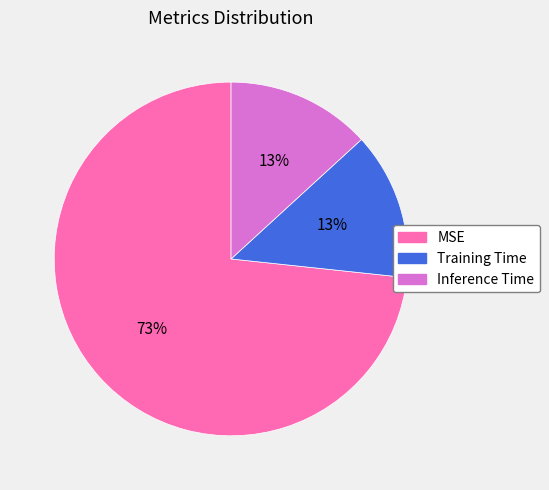

What percentage is the Training Time slice, to the nearest percent?

13%